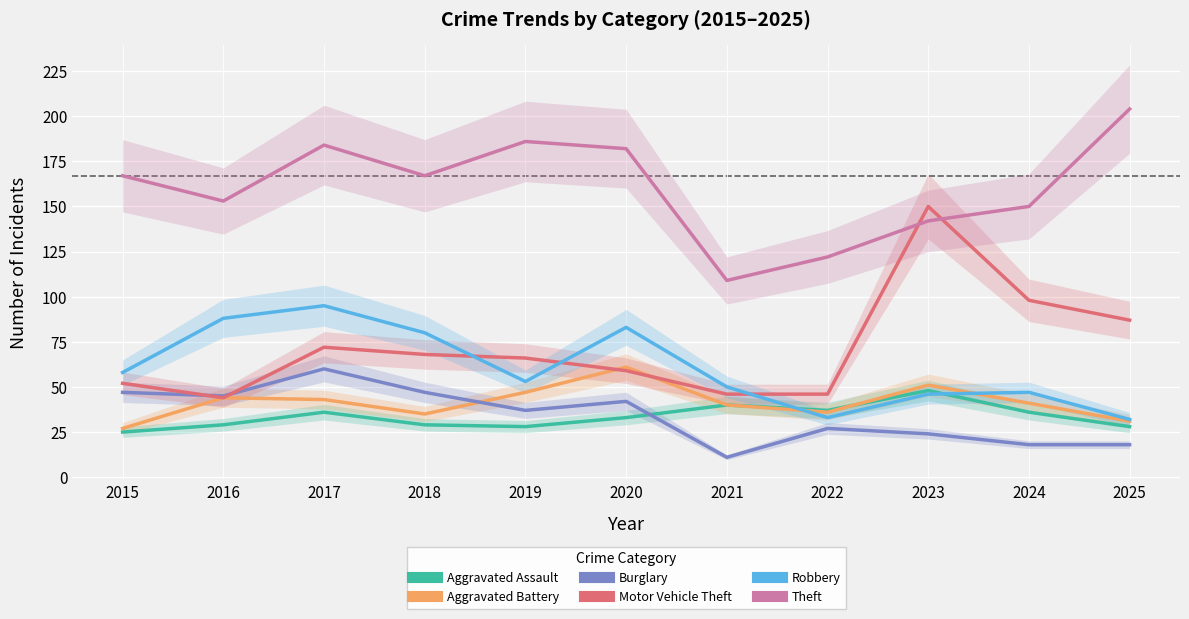

Does the chart display data point markers on the line(s)?

No